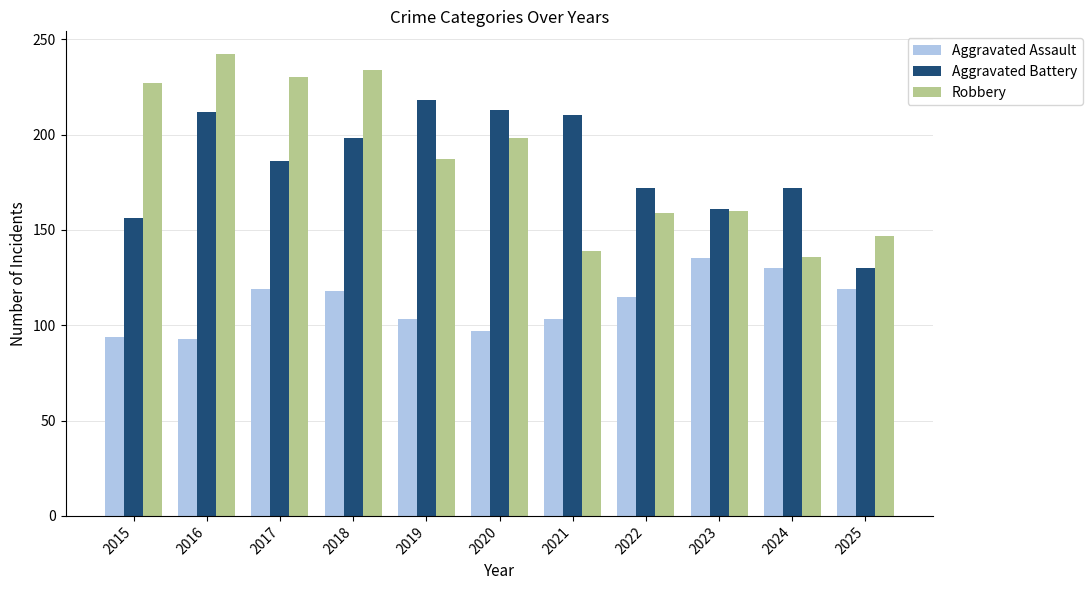

Is the value of Aggravated Battery at 2021 greater than the value of Aggravated Assault at 2016?

Yes